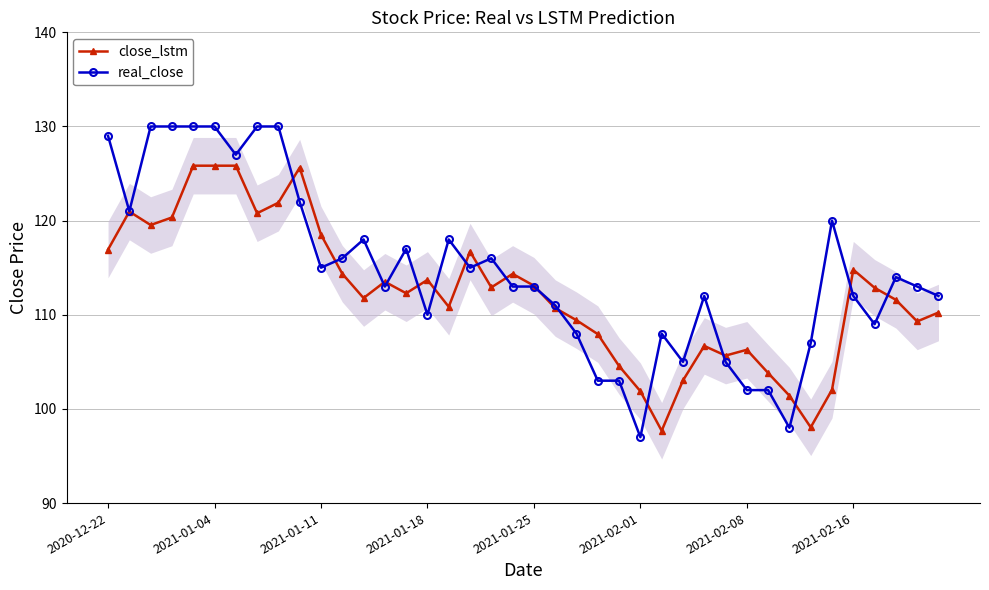

What is the lowest value of the close_lstm series?

97.7